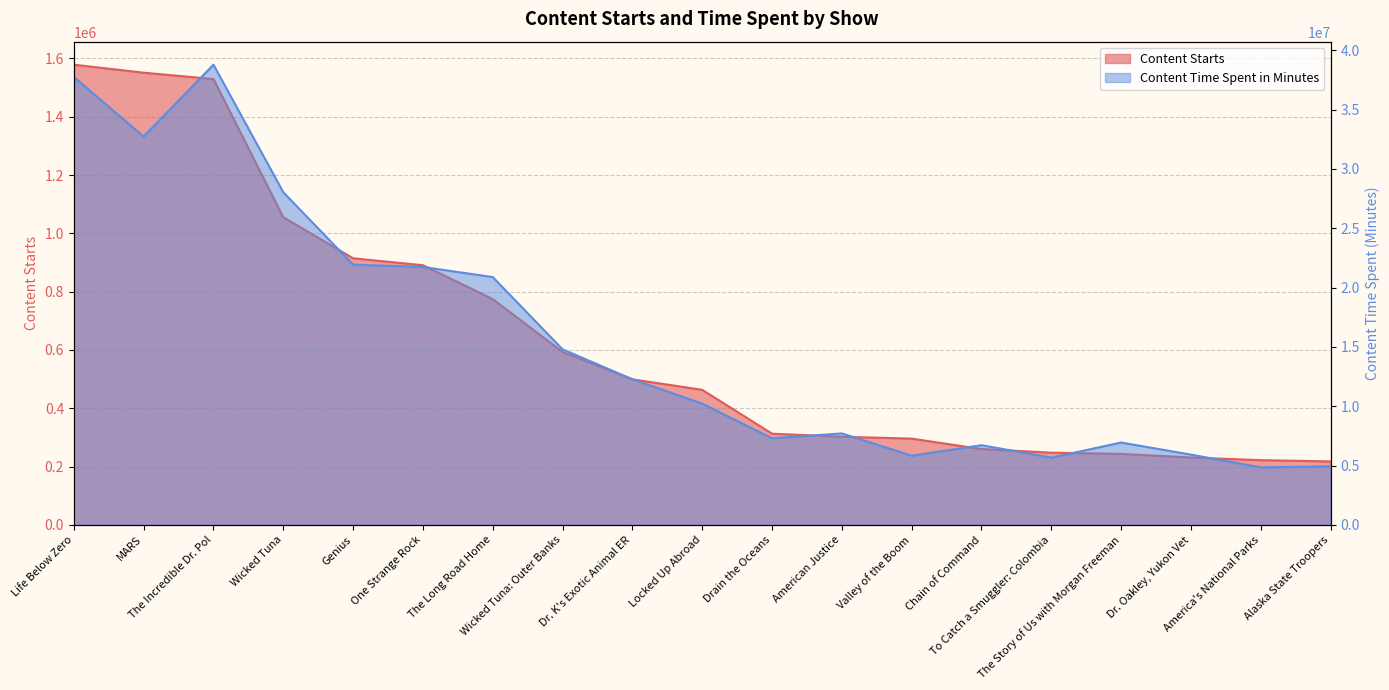

The Content Time Spent in Minutes series shows 9432493.6 at Wicked Tuna: Outer Banks. True or false?

False